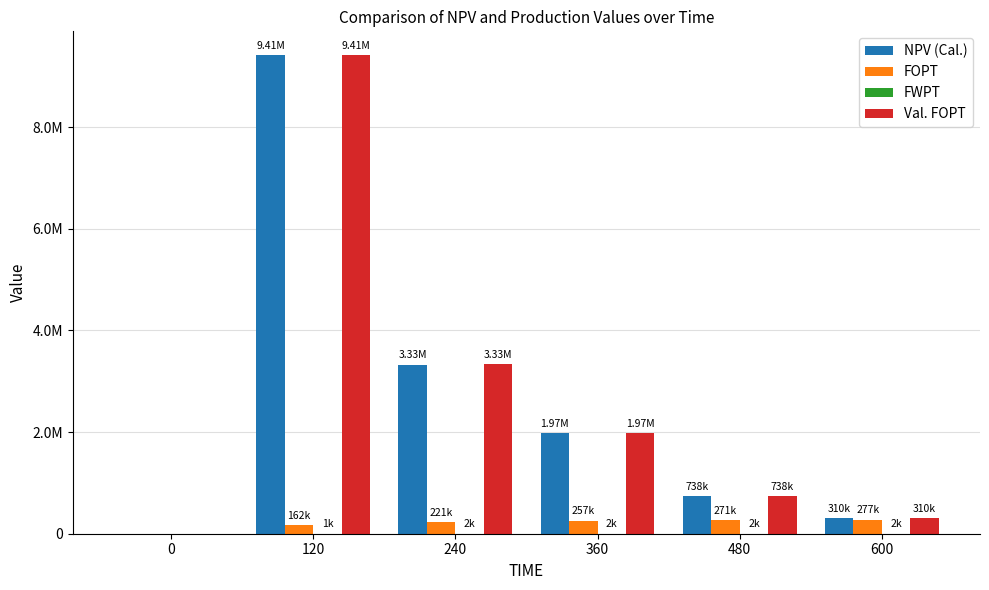

What is the value of the FWPT bar at the 4th from the left?

2229.2